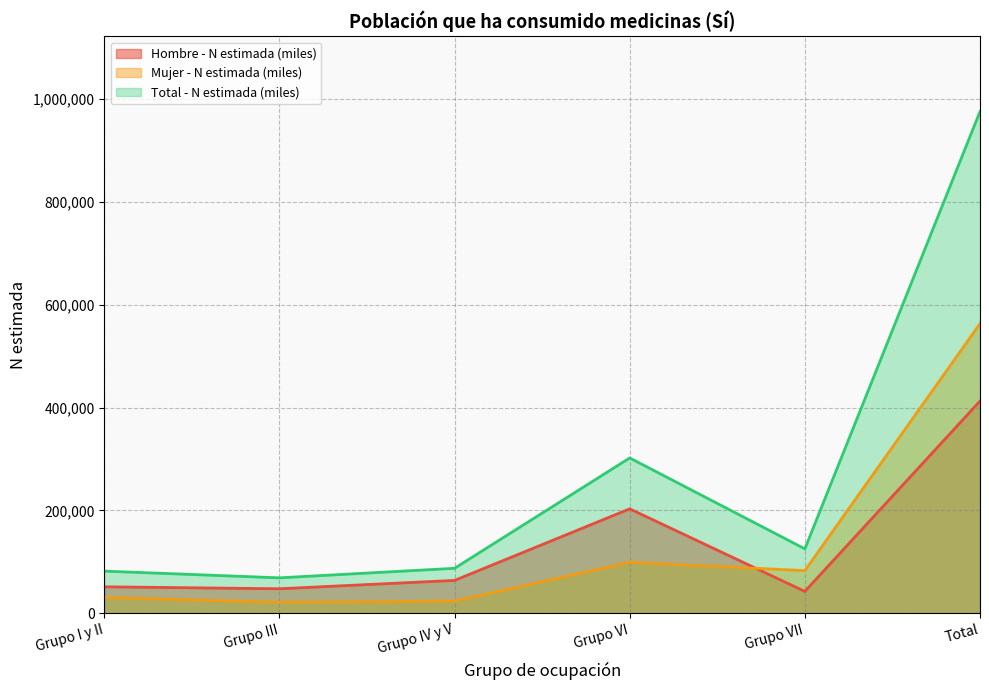

What position from the left is Grupo III?

2